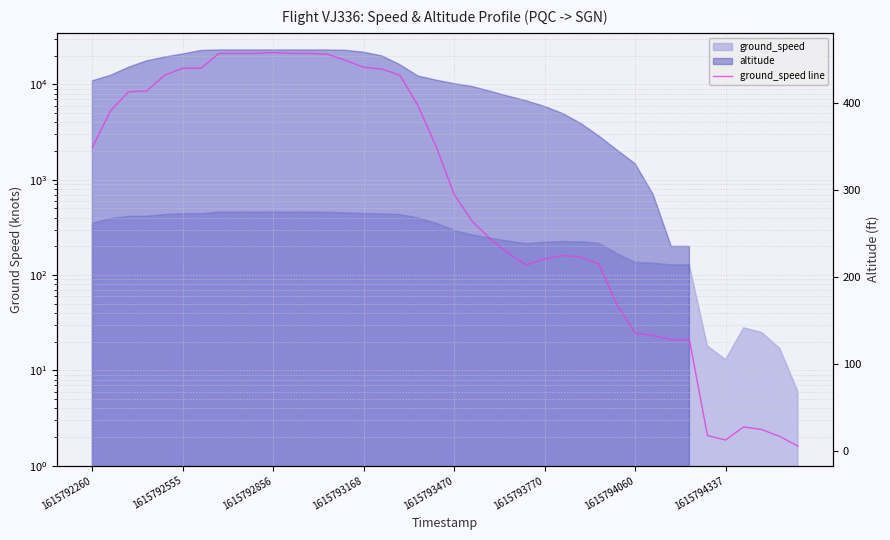

Reading right to left, transcribe all the data shown in this chart.

6	17	25	28	13	18	128	128	133	136	168	215	223	225	221	214	227	244	264	295	350	397	432	439	441	449	456	457	457	458	457	457	457	440	440	432	414	413	391	349